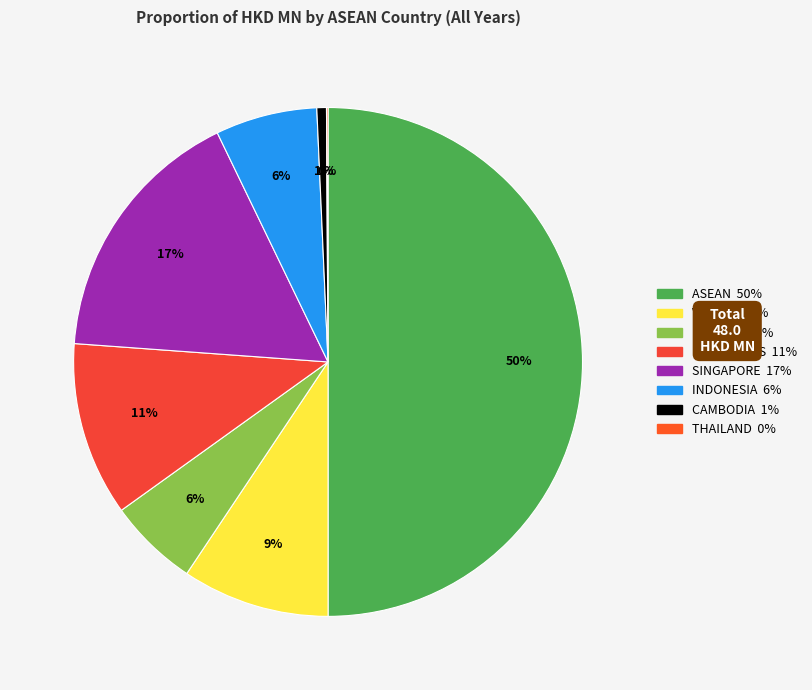

To the nearest percent, what is the difference between the ASEAN and THAILAND slice percentages?

50%